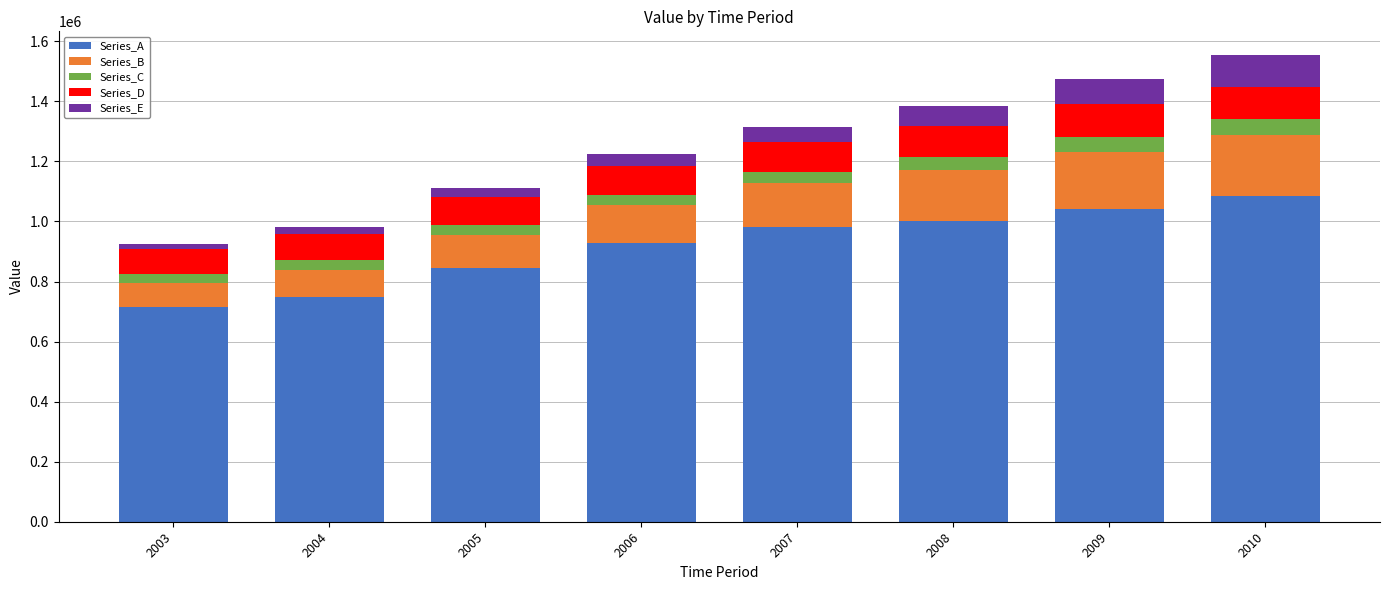

What is the maximum value for Series_A?

1083721